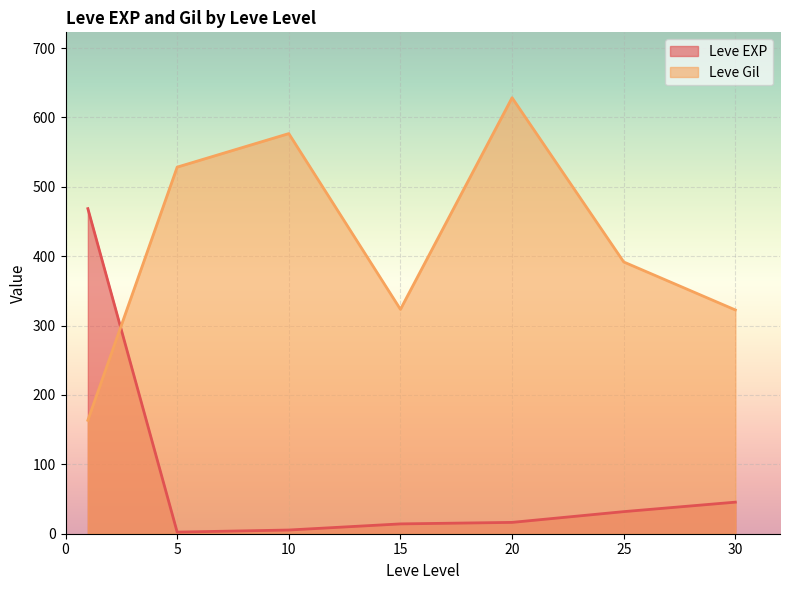

How many times do Leve Gil and Leve EXP cross each other?

1